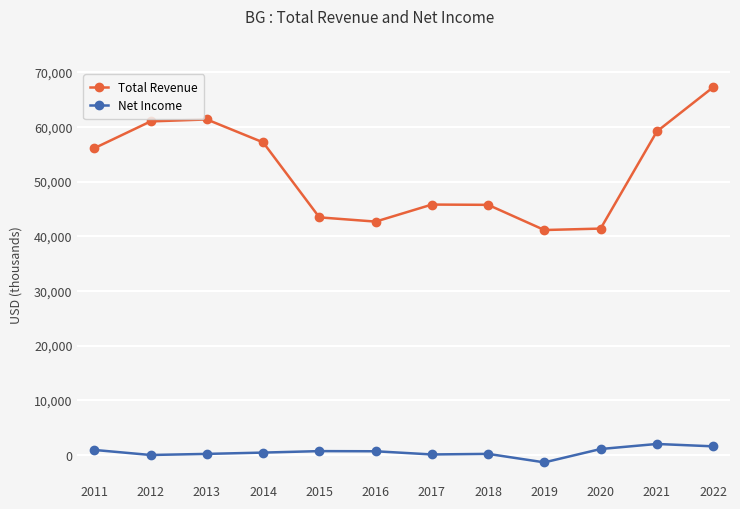

The value of Total Revenue at 2020 is 26669. True or false?

False